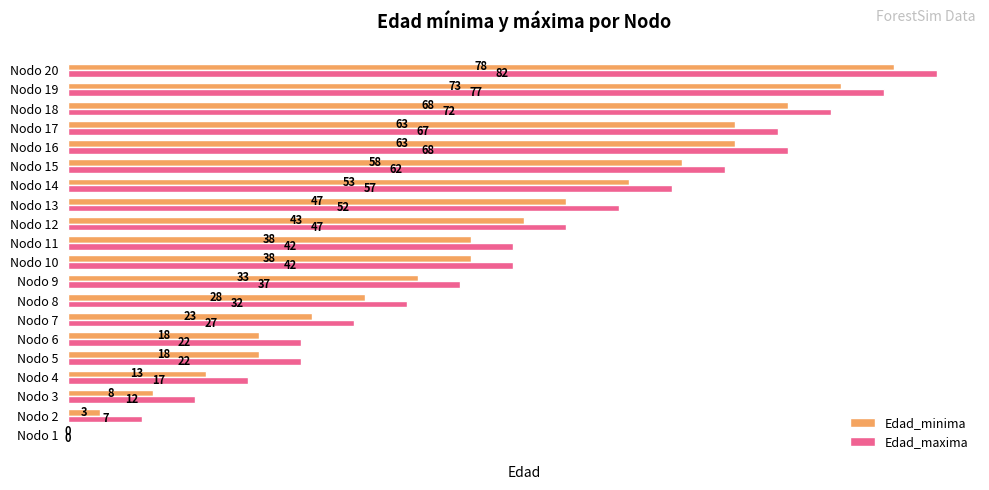

What is the sum of all Edad_maxima values?

844